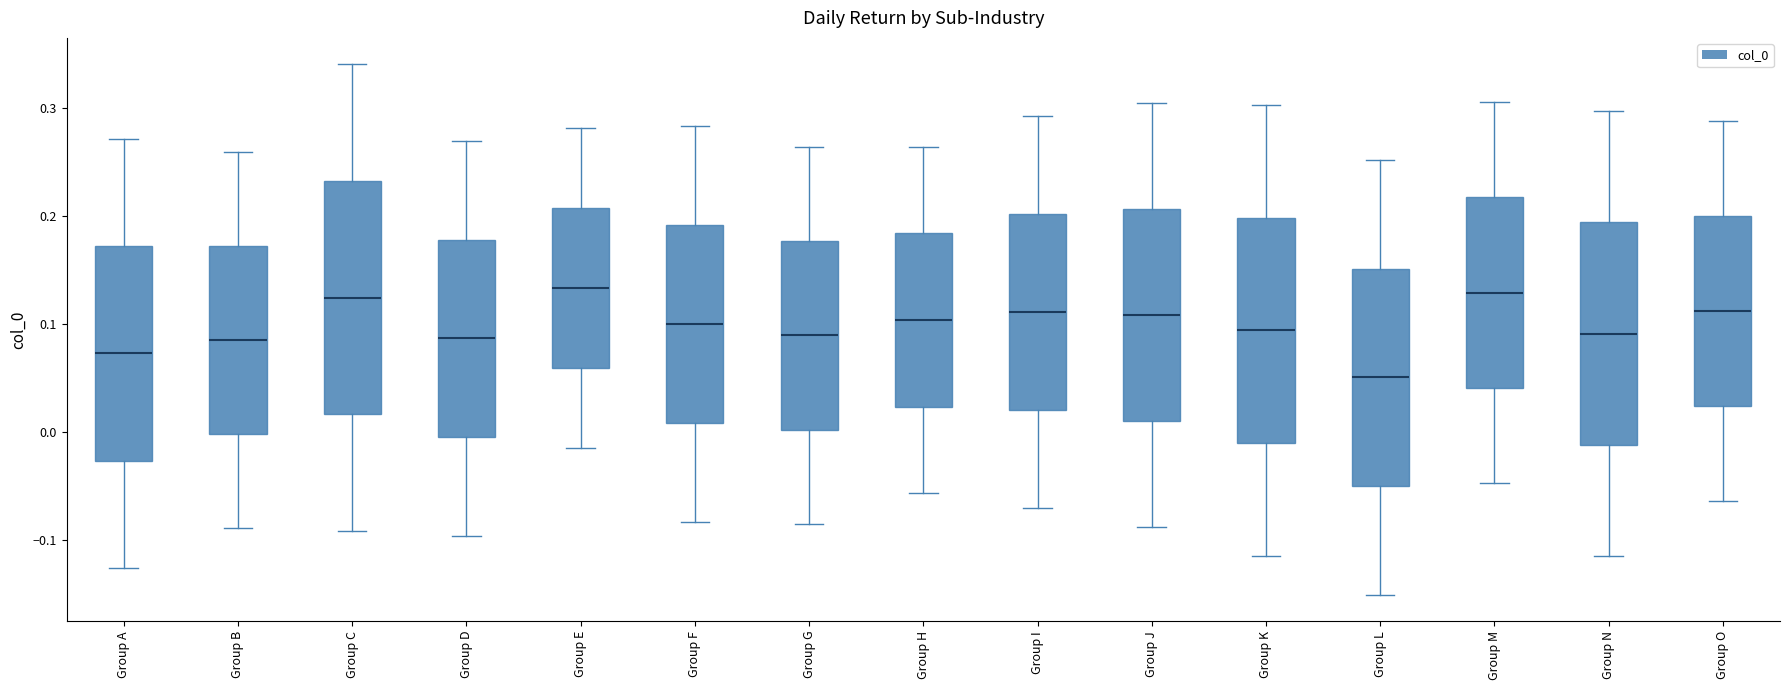

Reading left to right, read every box against the y-axis: the position of its median line, the range the box covers, and the ends of its whiskers. The values are not printed on the chart, so give them approximately, as read against the axis.

Group A: median 0.07, box -0.03 to 0.17, whiskers -0.13 to 0.27
Group B: median 0.09, box 0.00 to 0.17, whiskers -0.09 to 0.26
Group C: median 0.12, box 0.02 to 0.23, whiskers -0.09 to 0.34
Group D: median 0.09, box 0.00 to 0.18, whiskers -0.10 to 0.27
Group E: median 0.13, box 0.06 to 0.21, whiskers -0.01 to 0.28
Group F: median 0.10, box 0.01 to 0.19, whiskers -0.08 to 0.28
Group G: median 0.09, box 0.00 to 0.18, whiskers -0.09 to 0.26
Group H: median 0.10, box 0.02 to 0.18, whiskers -0.06 to 0.26
Group I: median 0.11, box 0.02 to 0.20, whiskers -0.07 to 0.29
Group J: median 0.11, box 0.01 to 0.21, whiskers -0.09 to 0.30
Group K: median 0.09, box -0.01 to 0.20, whiskers -0.12 to 0.30
Group L: median 0.05, box -0.05 to 0.15, whiskers -0.15 to 0.25
Group M: median 0.13, box 0.04 to 0.22, whiskers -0.05 to 0.31
Group N: median 0.09, box -0.01 to 0.19, whiskers -0.12 to 0.30
Group O: median 0.11, box 0.02 to 0.20, whiskers -0.06 to 0.29